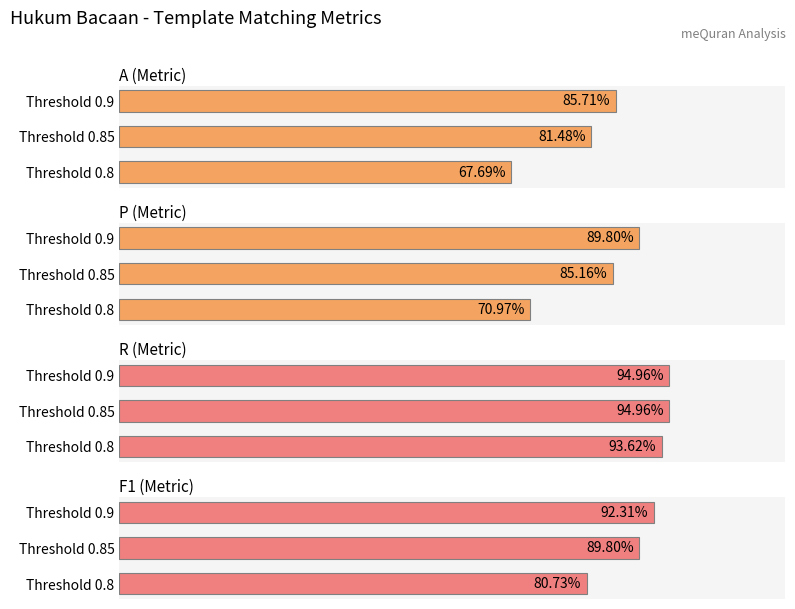

List the series in order of their overall mean, highest first.

R, F1, P, A